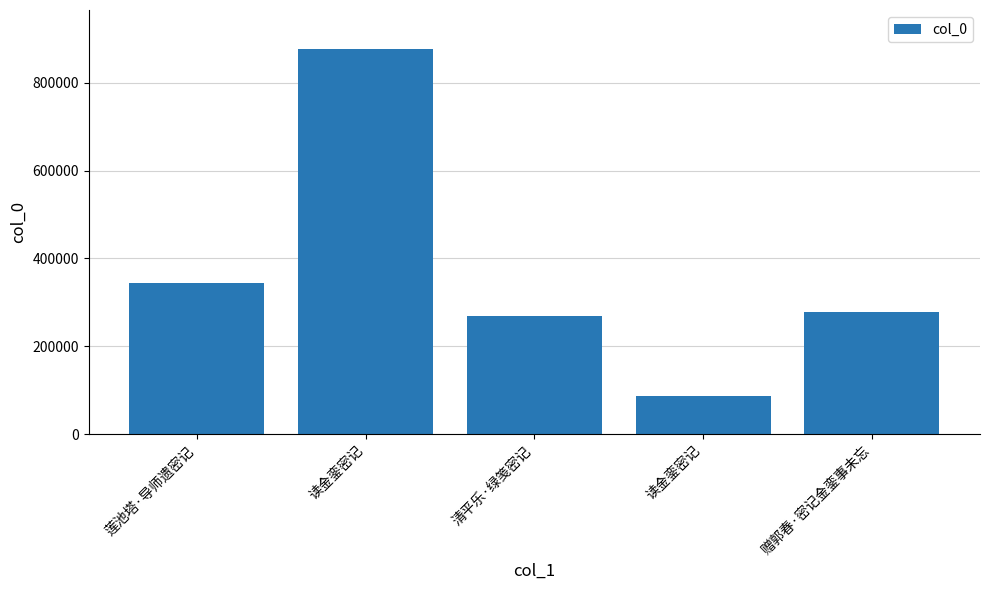

The chart shows a value of 344161 at 莲池塔·导师遗密记. True or false?

True